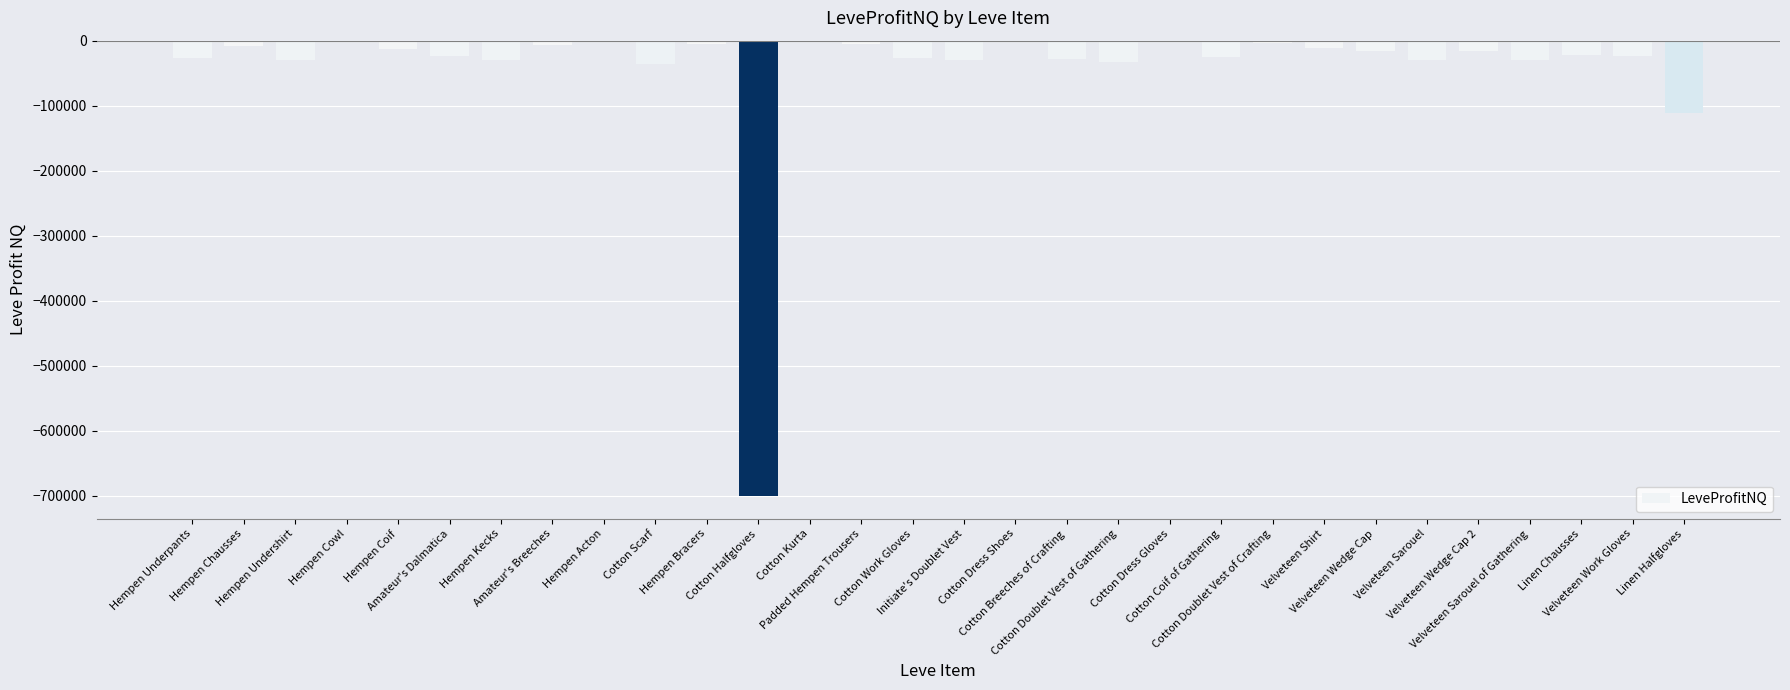

What is the sum of all values?

-1301358.4